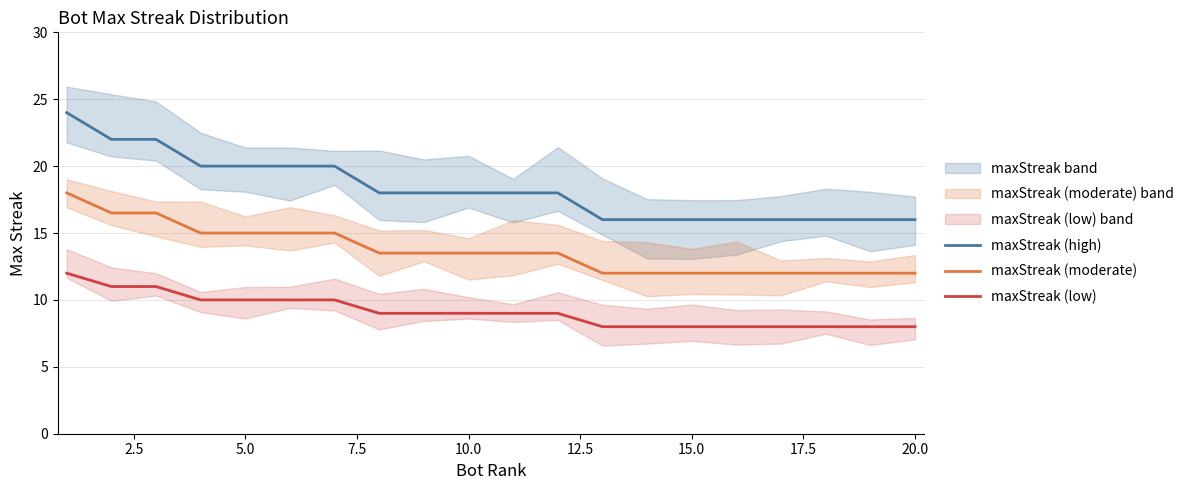

True or false: maxStreak (high) and maxStreak (low) cross at least once.

False